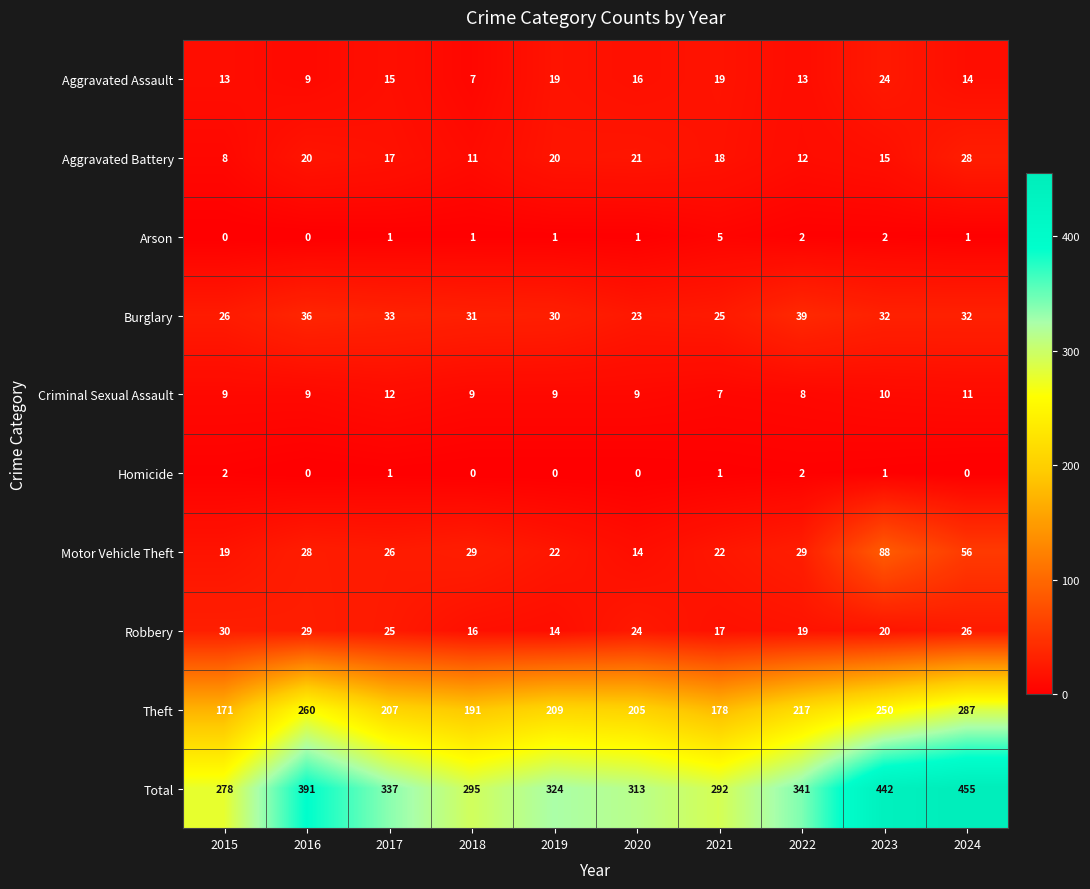

What is the greatest value displayed?

455